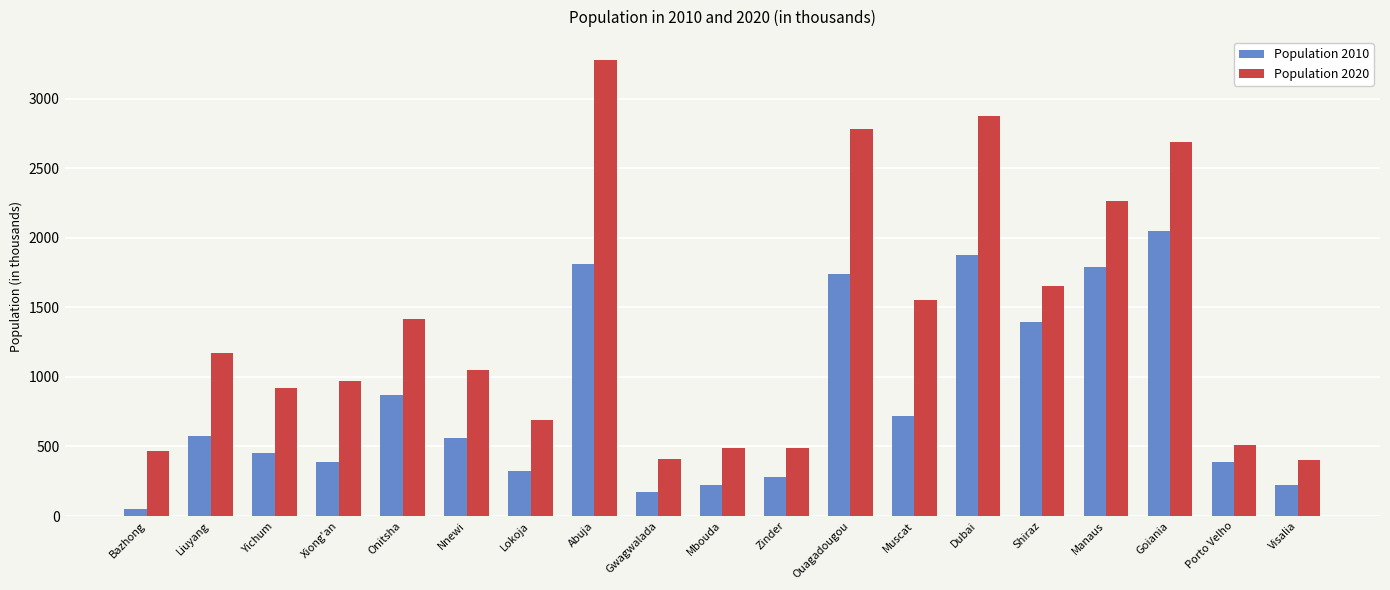

How many groups of bars are there?

19